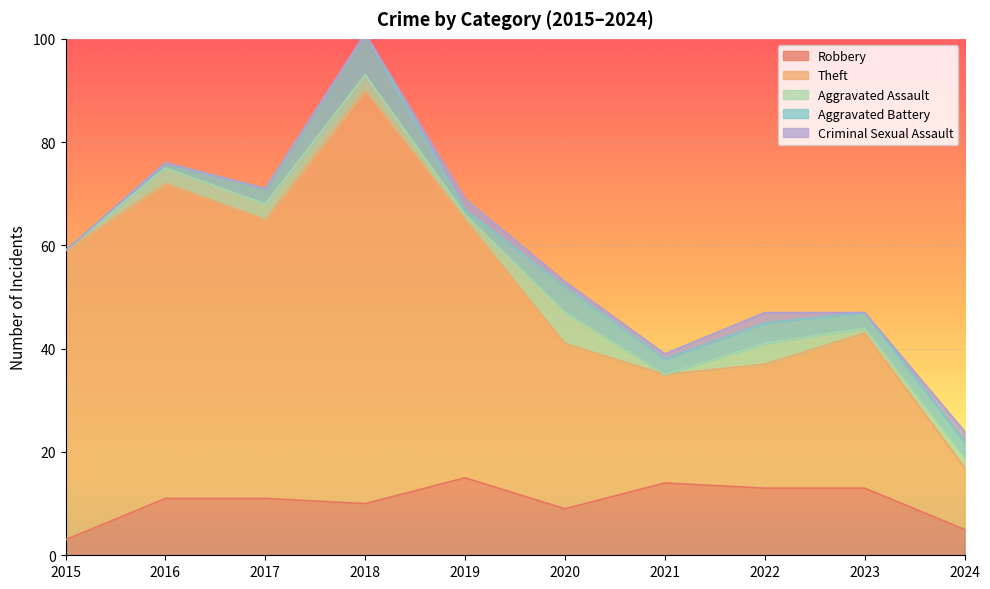

How many data points in Aggravated Battery are above 3?

3